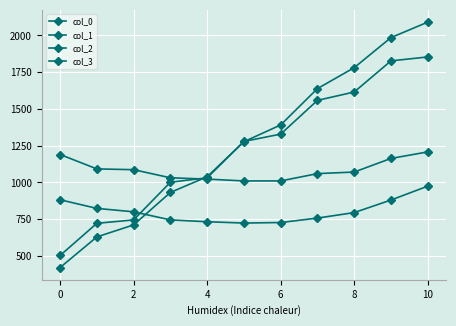

How many values in the col_3 series are below 1279?

5